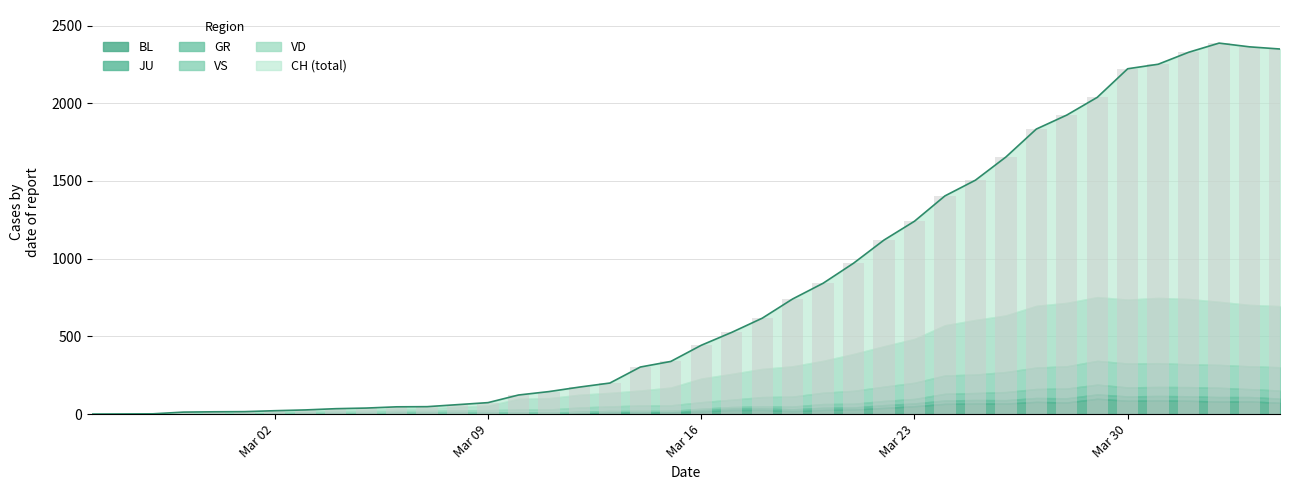

What is the spread (max minus min) of values at 25?

958